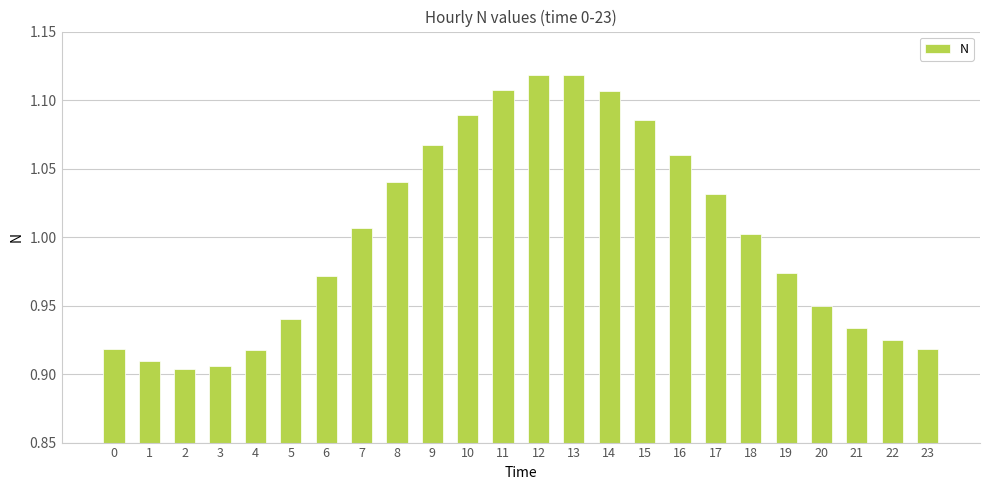

True or false: the data shows 1.4 at 3.

False